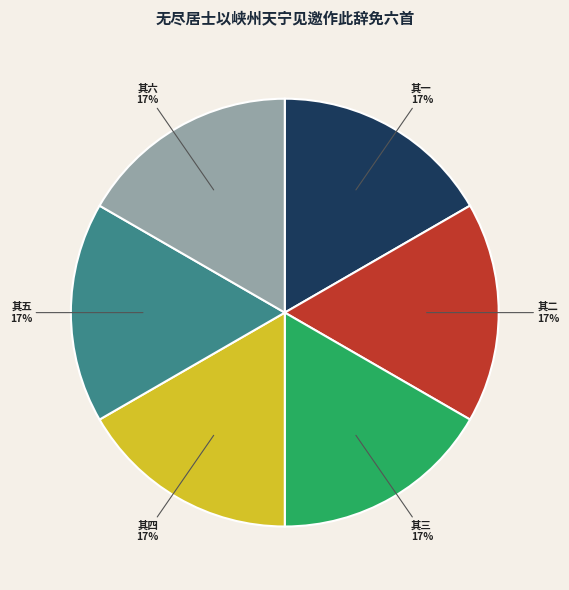

Is it true that 其四 is 6% of the pie?

False